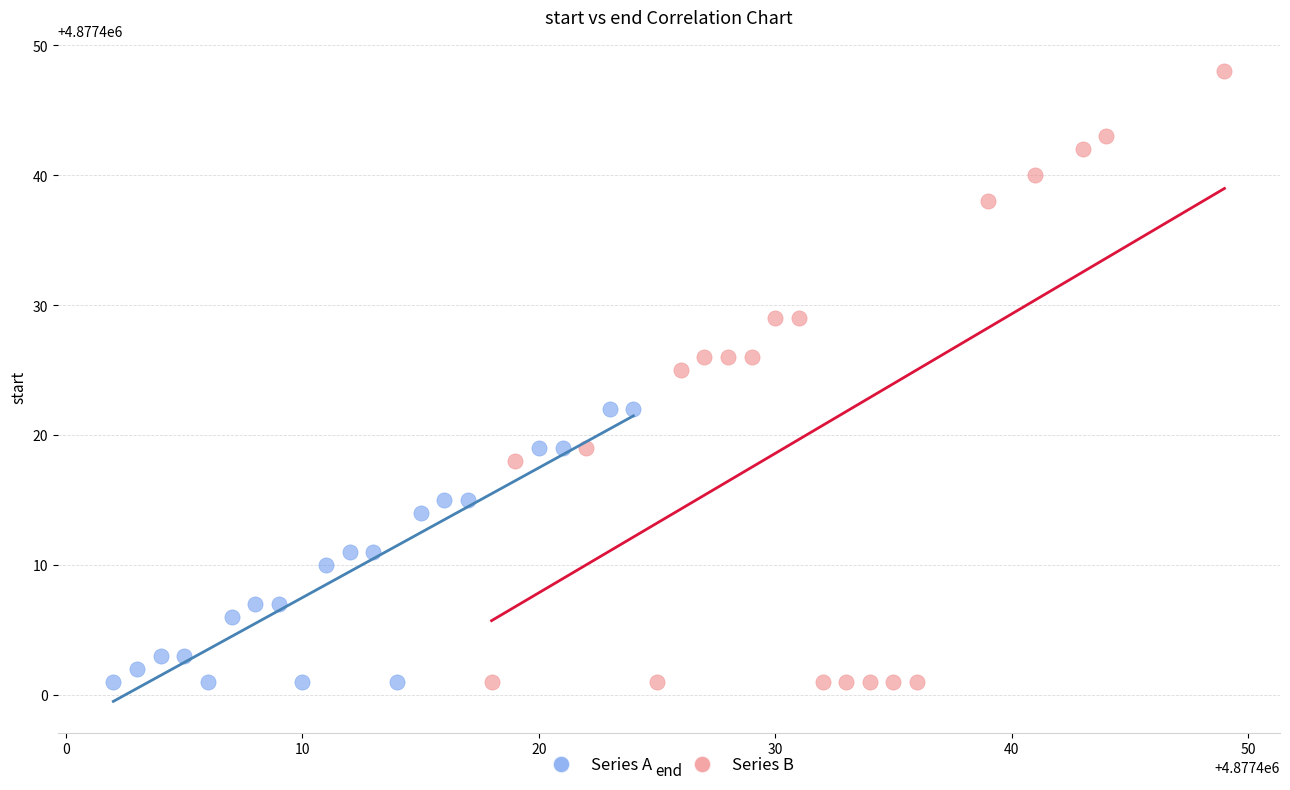

Which series has the widest spread of Y values?

Series B